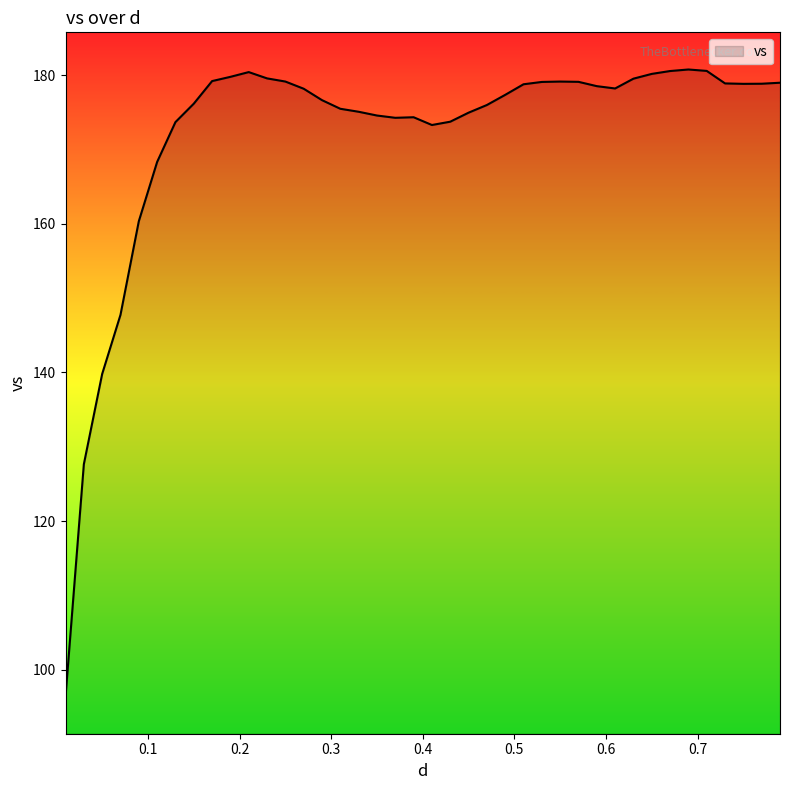

What is the smallest value displayed?

96.4